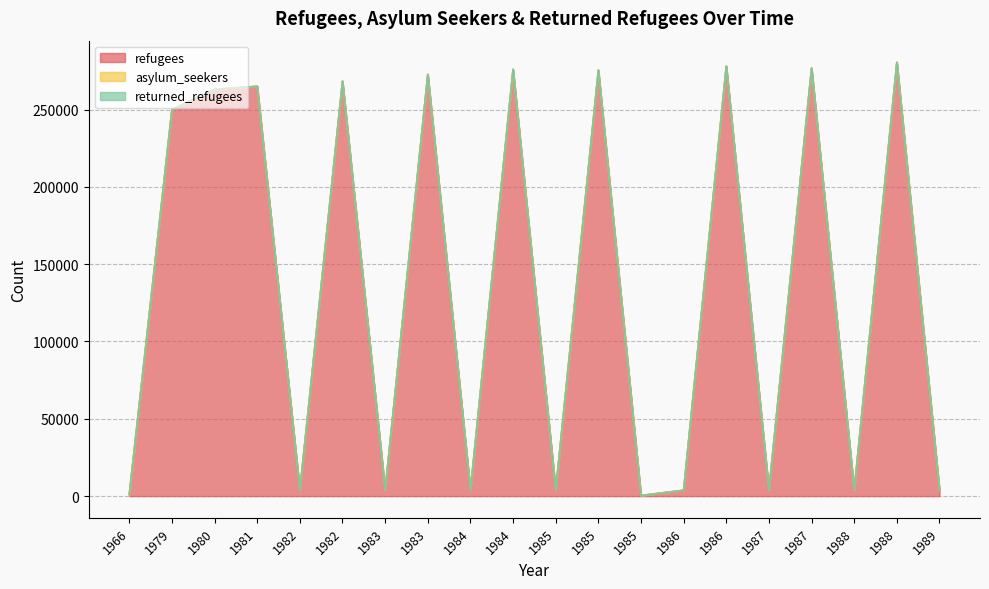

Which series has the largest range (max minus min)?

refugees